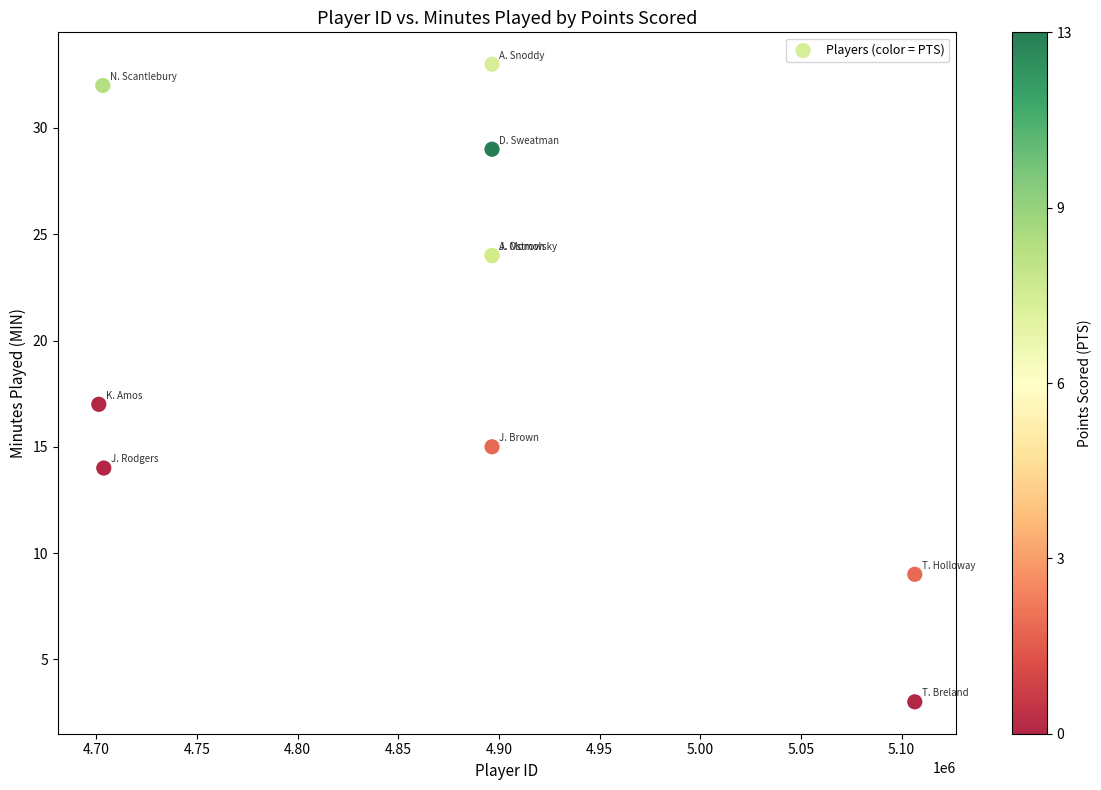

What Y value in the scatter plot is closest to 18?

17